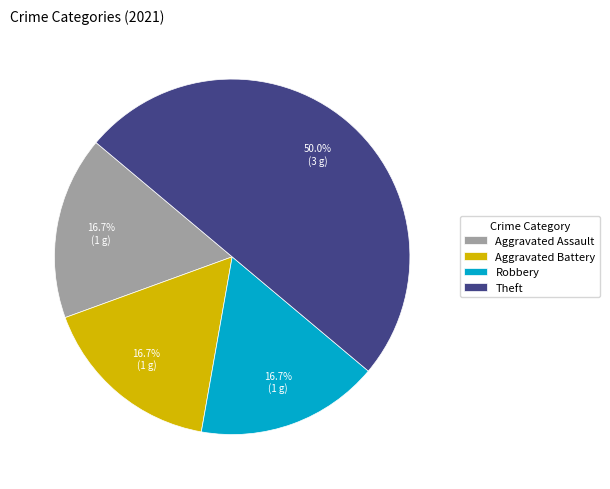

What percentage is the Aggravated Assault slice, to the nearest percent?

17%